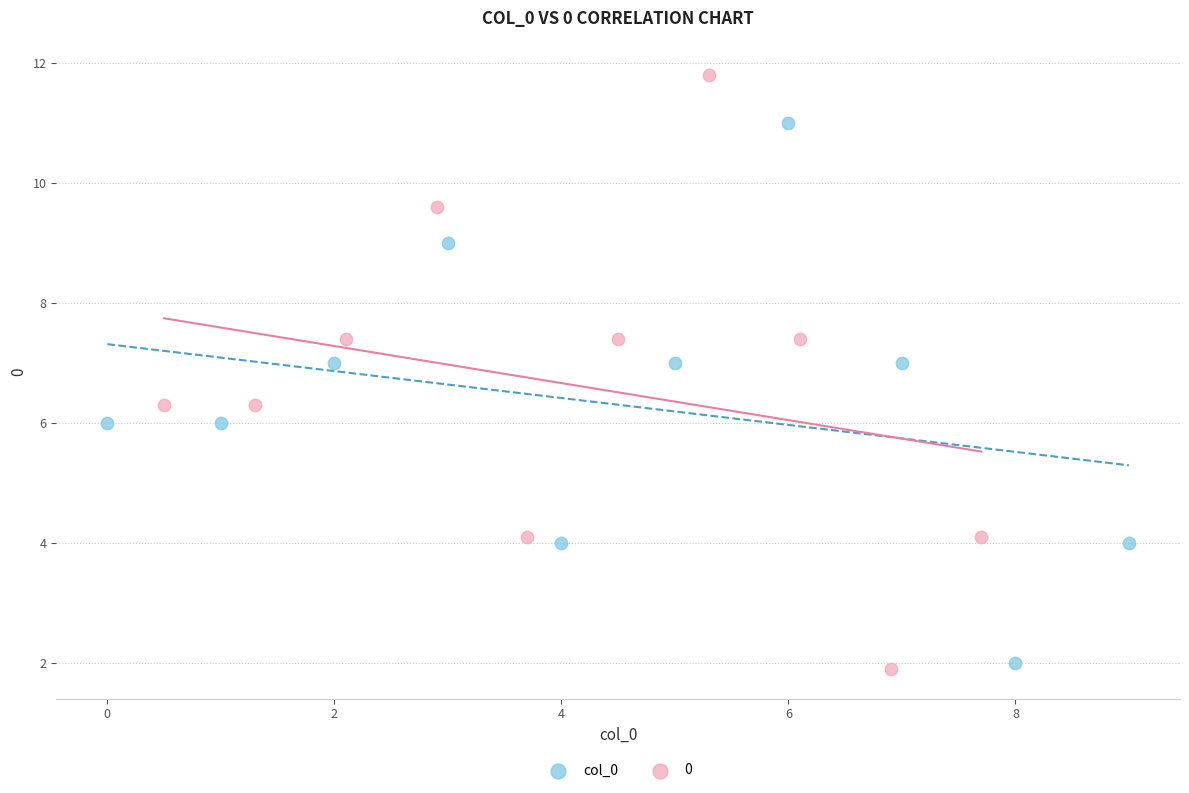

What are all the series names shown in the legend?

col_0, 0